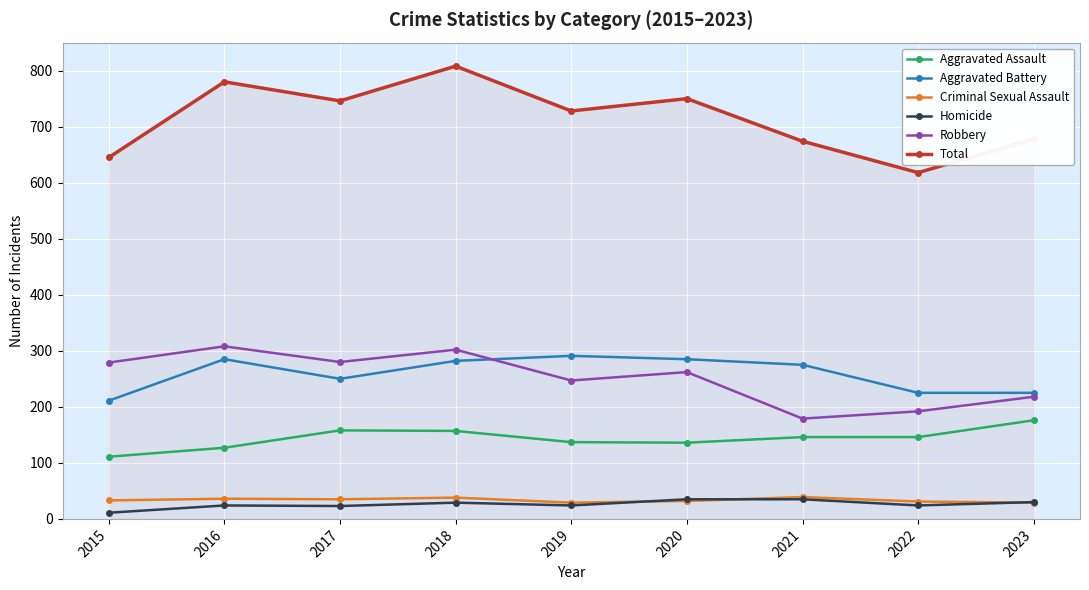

What is the approximate value of Aggravated Assault at 2017?

158